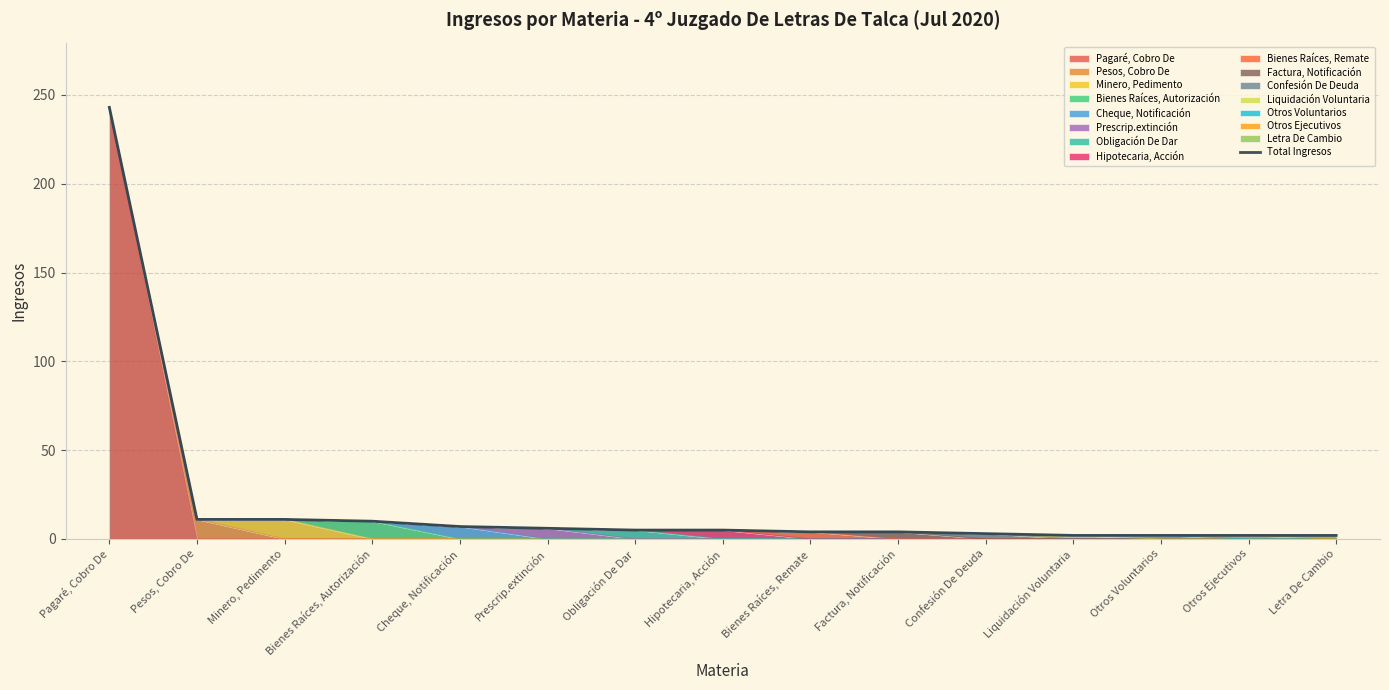

The value at Cheque, Notificación is 3. True or false?

False